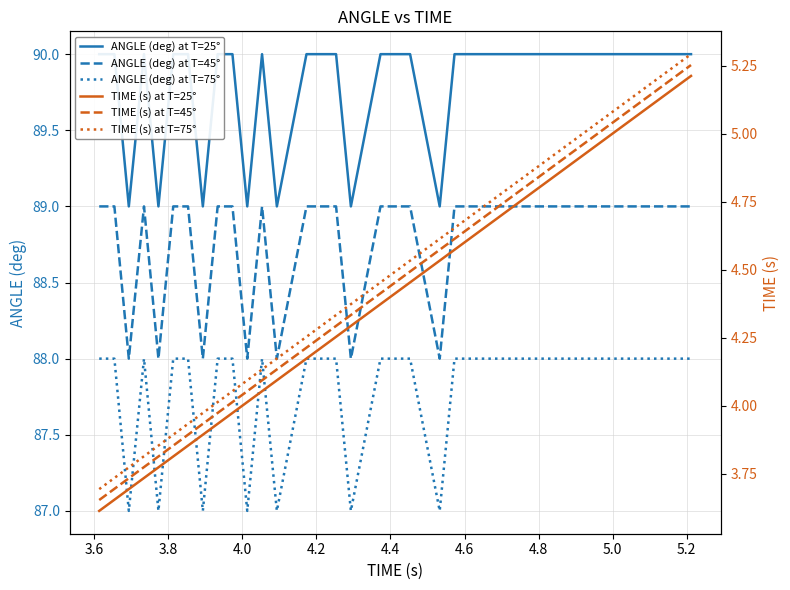

True or false: ANGLE (deg) at T=75° and ANGLE (deg) at T=45° cross at least once.

False